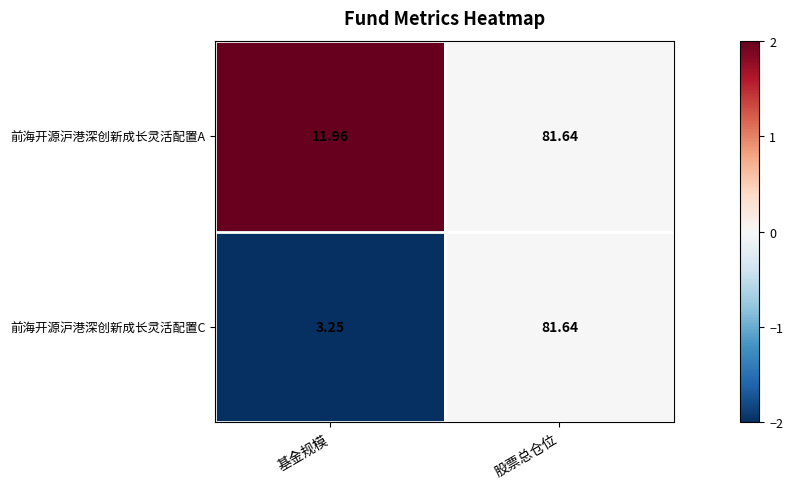

Is the value of 前海开源沪港深创新成长灵活配置C at 股票总仓位 greater than the value of 前海开源沪港深创新成长灵活配置A at 基金规模?

Yes